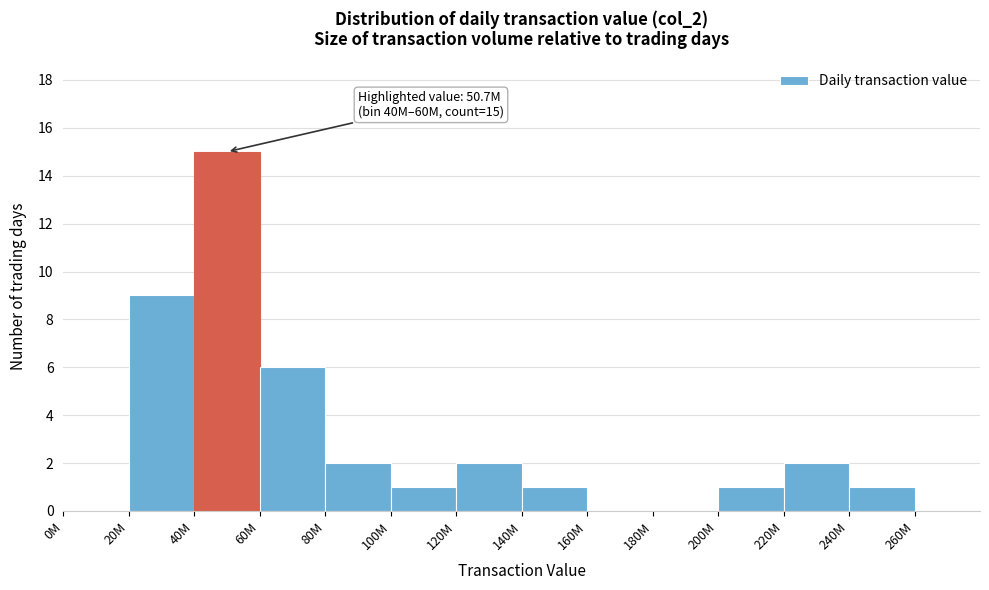

Reading right to left, list all the values displayed in this chart.

260M=0	240M=1	220M=2	200M=1	180M=0	160M=0	140M=1	120M=2	100M=1	80M=2	60M=6	40M=15	20M=9	0M=0